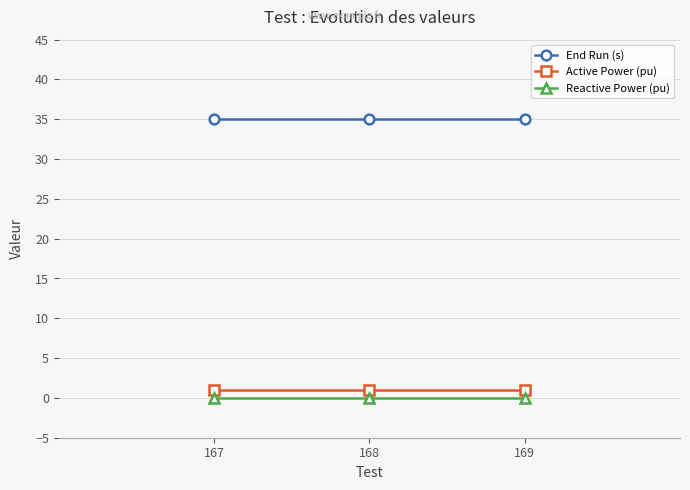

How many lines are shown in the chart?

3